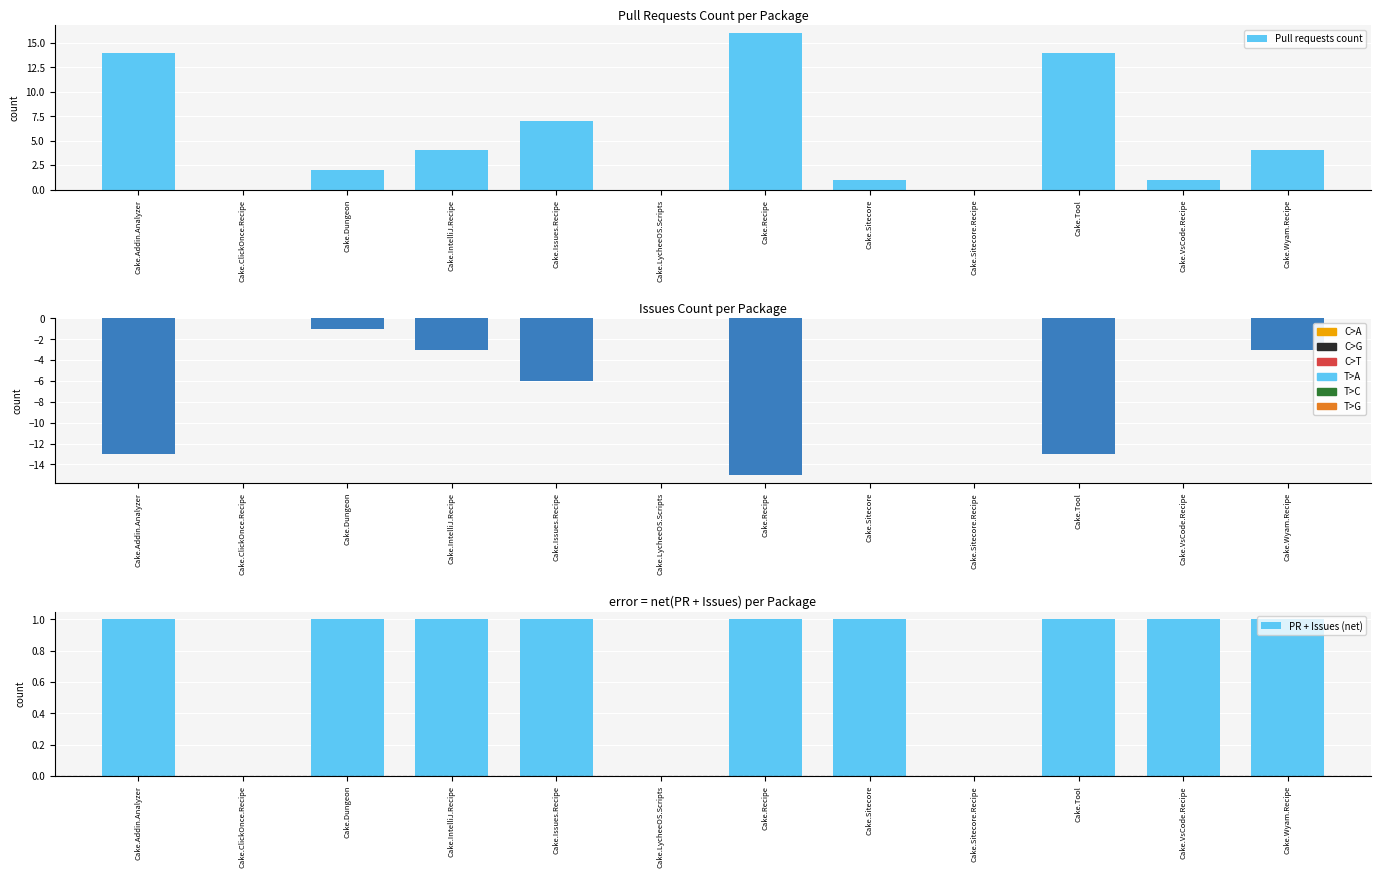

What is the value of the Pull requests count bar at the 4th from the left?

4